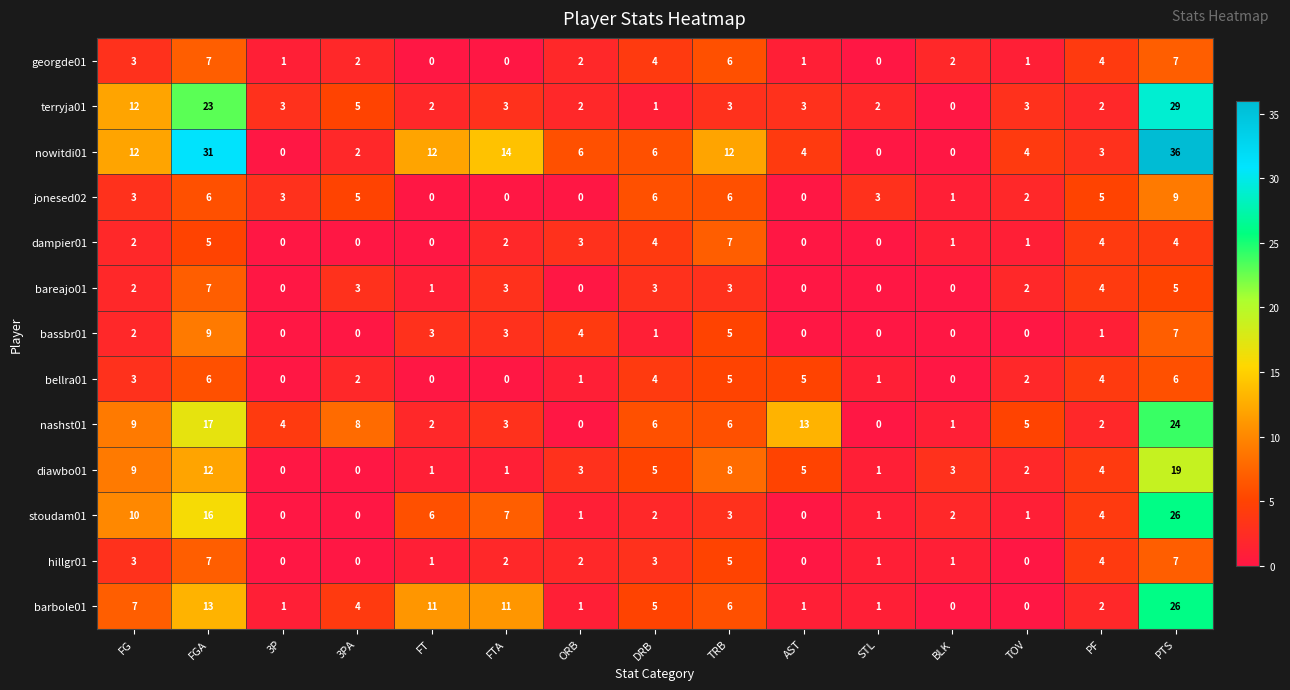

At which category is the sum across all series the highest?

PTS